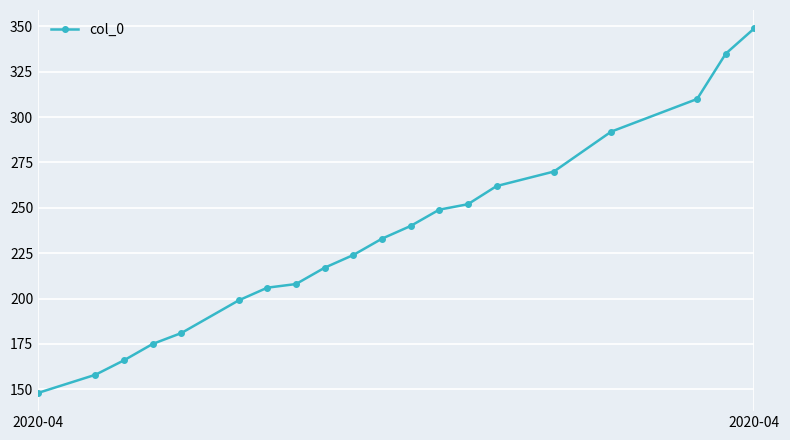

How many data points are less than 233?

10